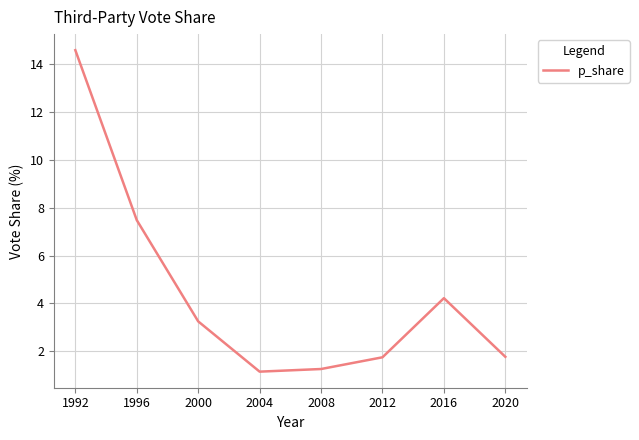

What is the sum of the values at 2016 and 2020?

6.0